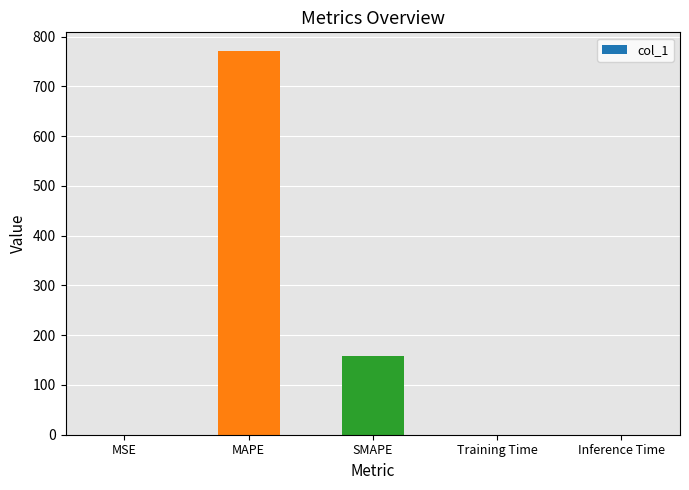

Between MAPE and Inference Time, which is larger?

MAPE